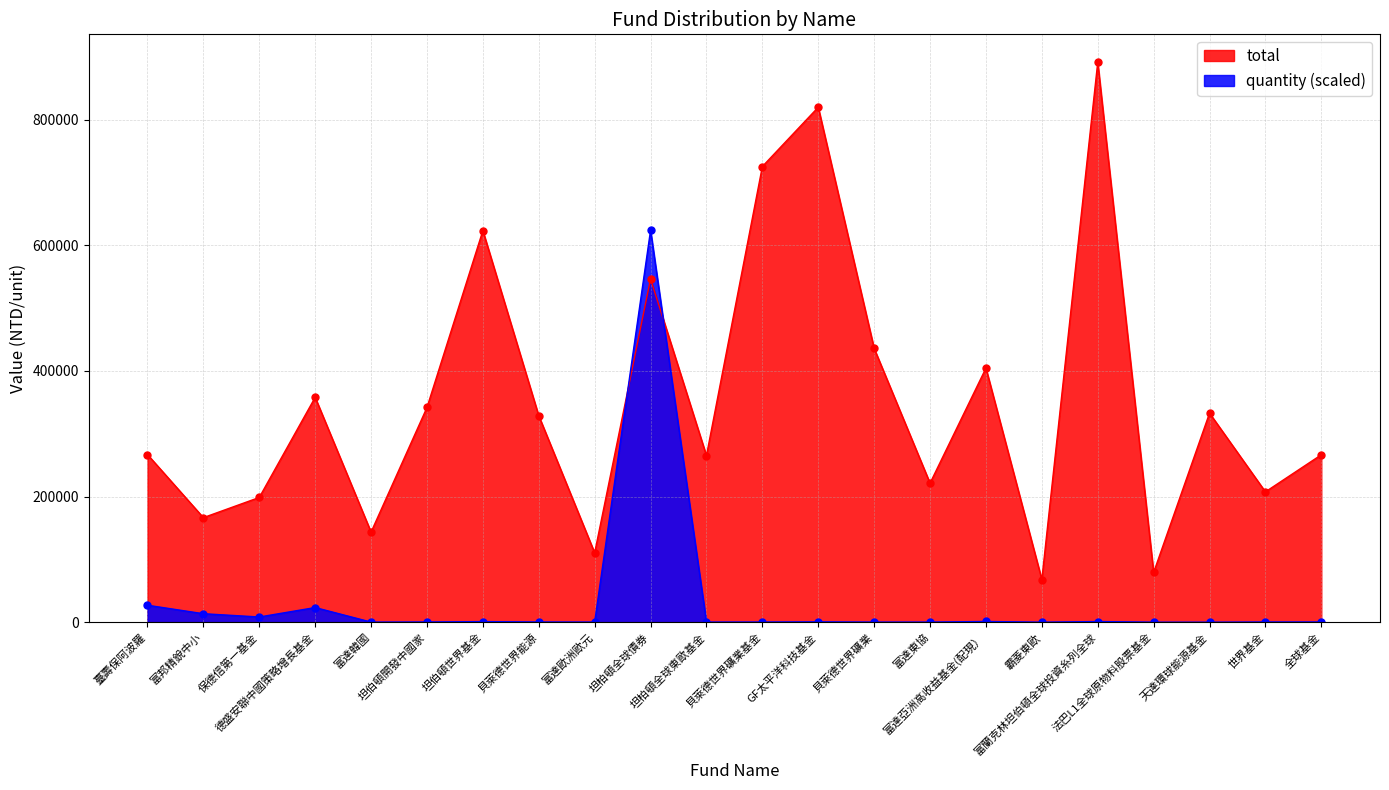

Is the value of total at 坦伯頓世界基金 greater than the value of quantity at 富達東協?

Yes